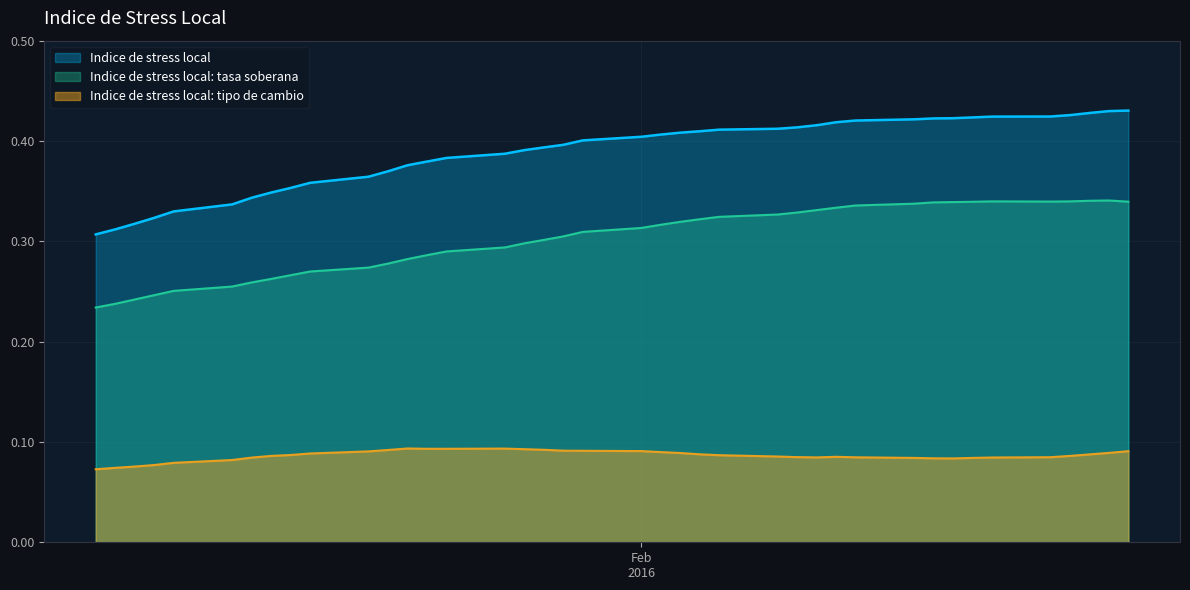

What is the label of the 32nd point from the right?

14-01-2016